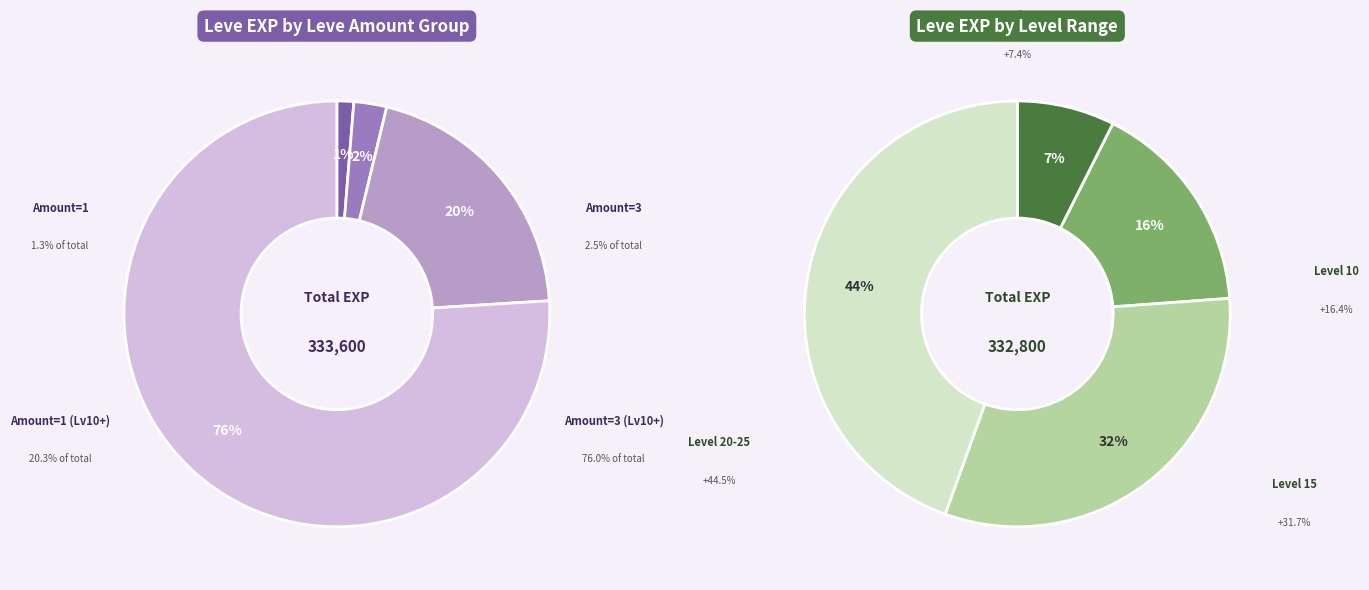

Is it true that 20 is 1% of the pie?

False